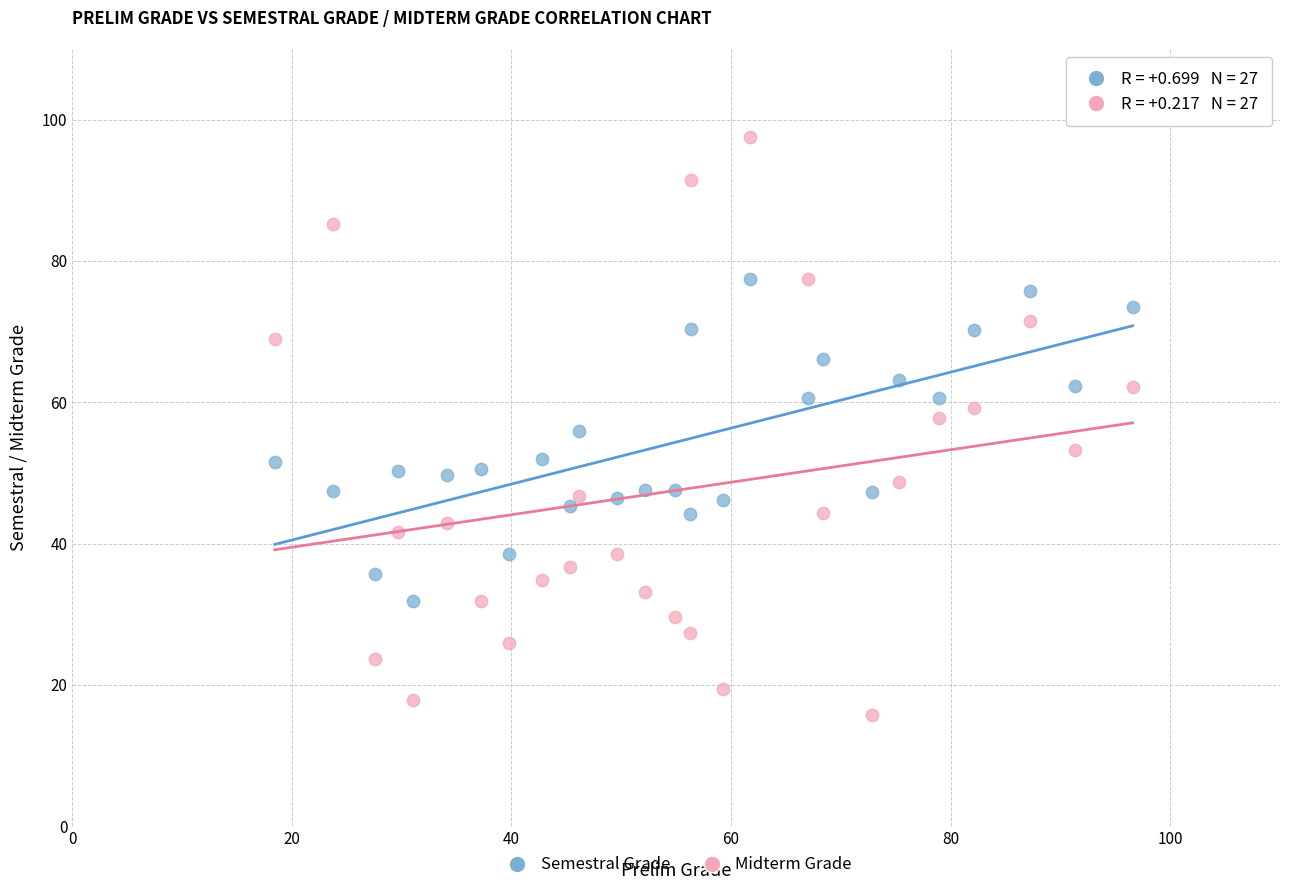

Which series has the largest Y range (max minus min)?

Midterm Grade